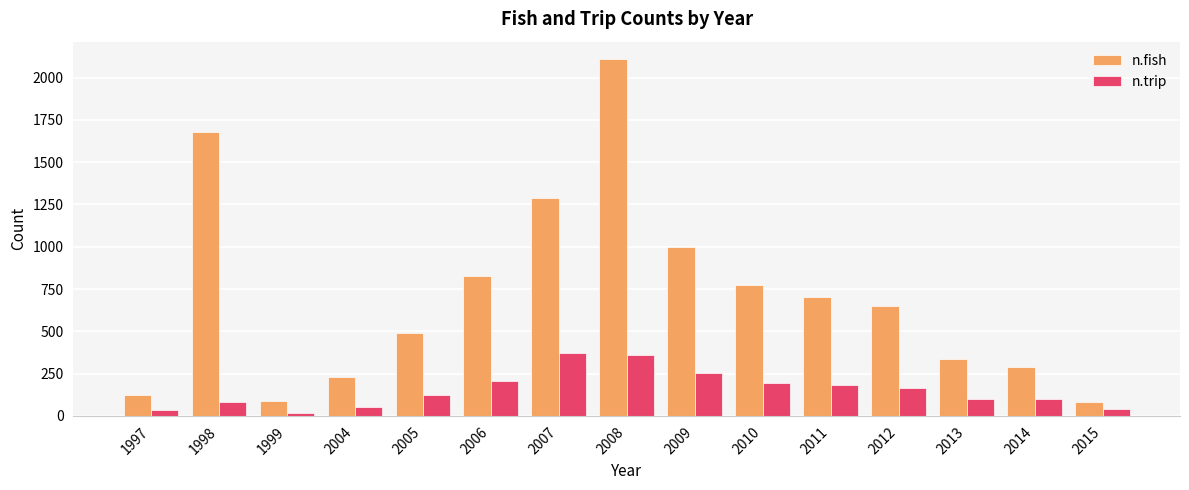

What is the spread (max minus min) of values at 2011?

522